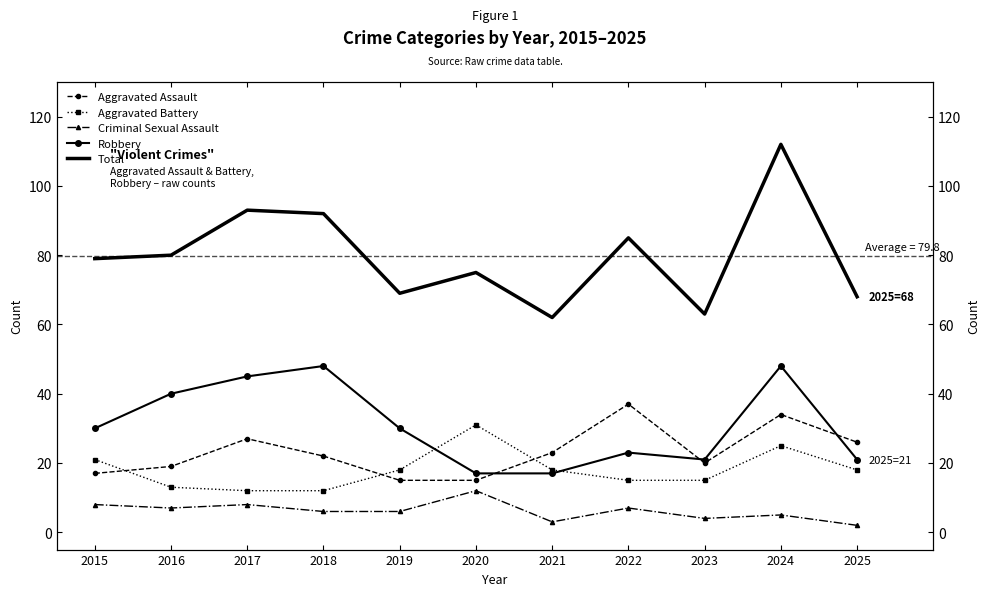

How many lines are shown in the chart?

5